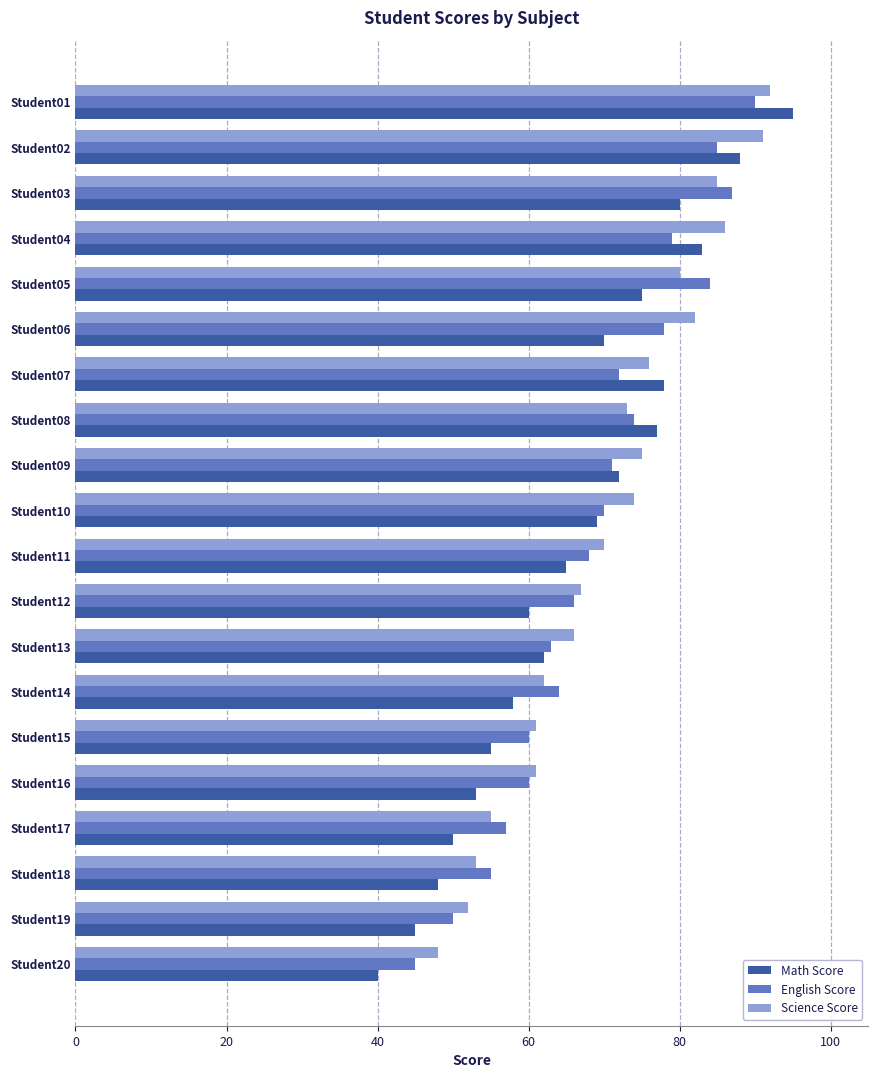

Is the value of English Score at Student09 greater than the value of Math Score at Student19?

Yes